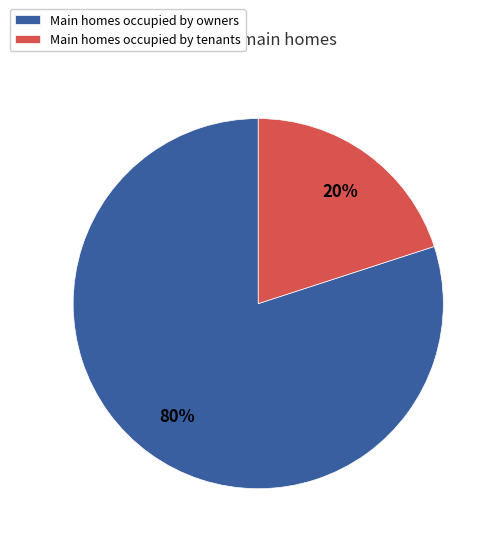

Is there any slice that represents more than half of the pie?

Yes